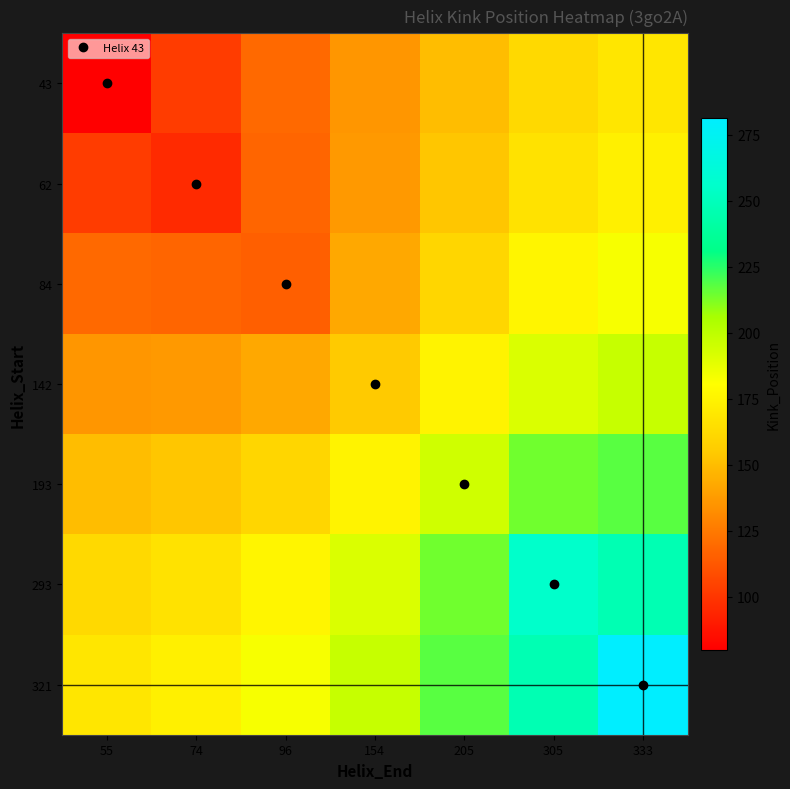

Rank the series at 333 from highest to lowest value.

321, 293, 193, 142, 84, 62, 43